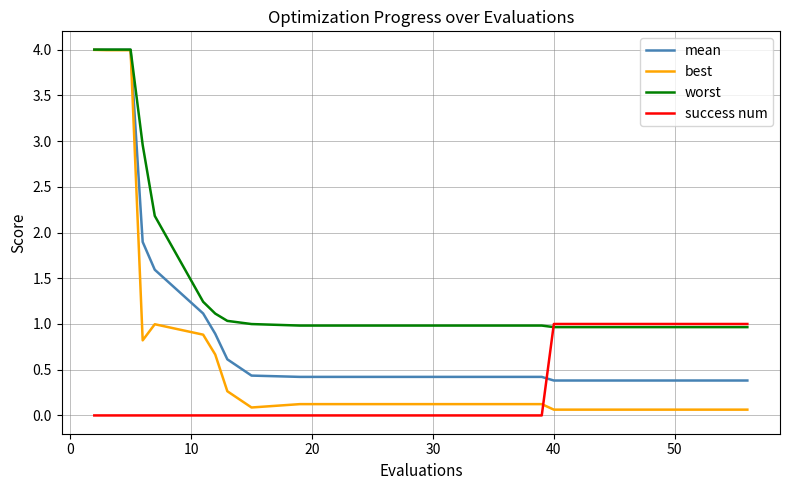

Which series has the largest total across all categories?

worst